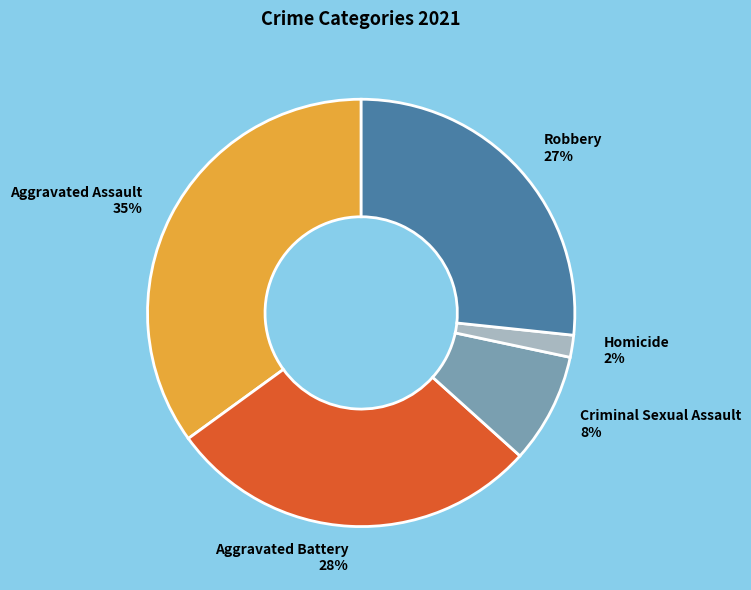

Which slice is the largest?

Aggravated Assault